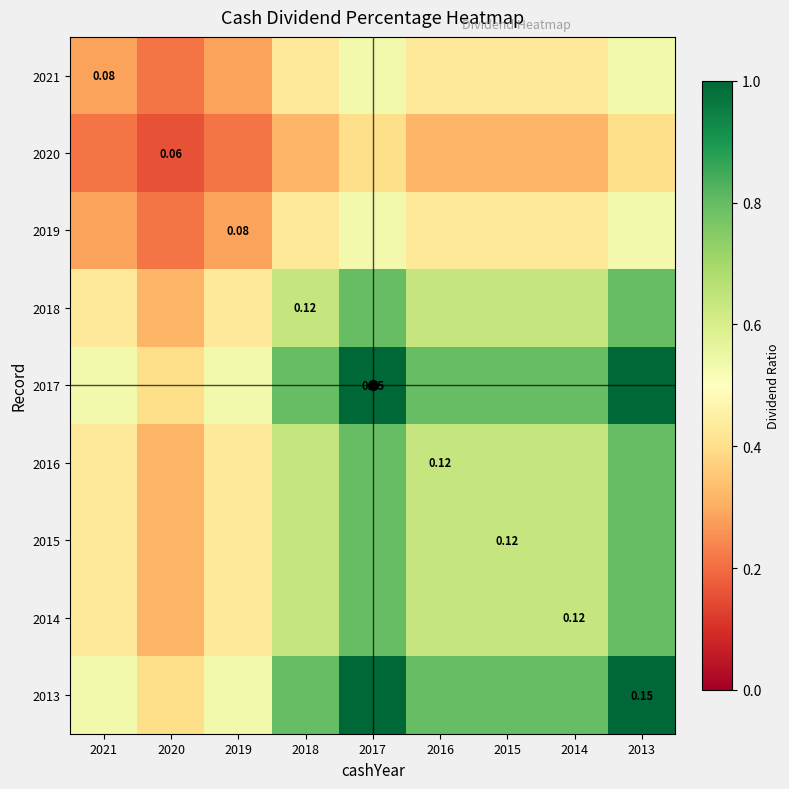

At 2021, list the series in order from smallest to largest.

2020, 2021, 2019, 2018, 2016, 2015, 2014, 2017, 2013